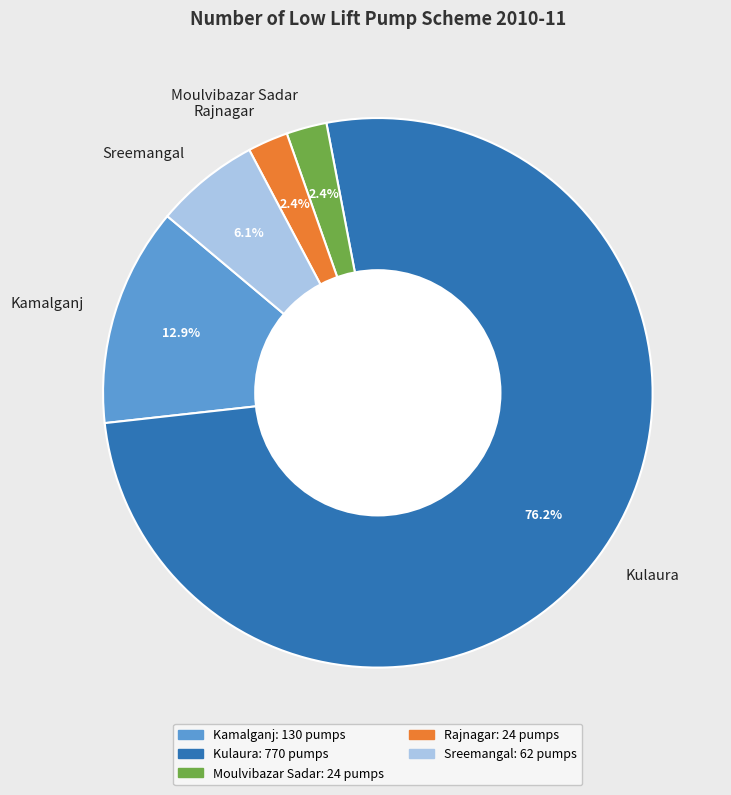

Which slice is the largest?

Kulaura